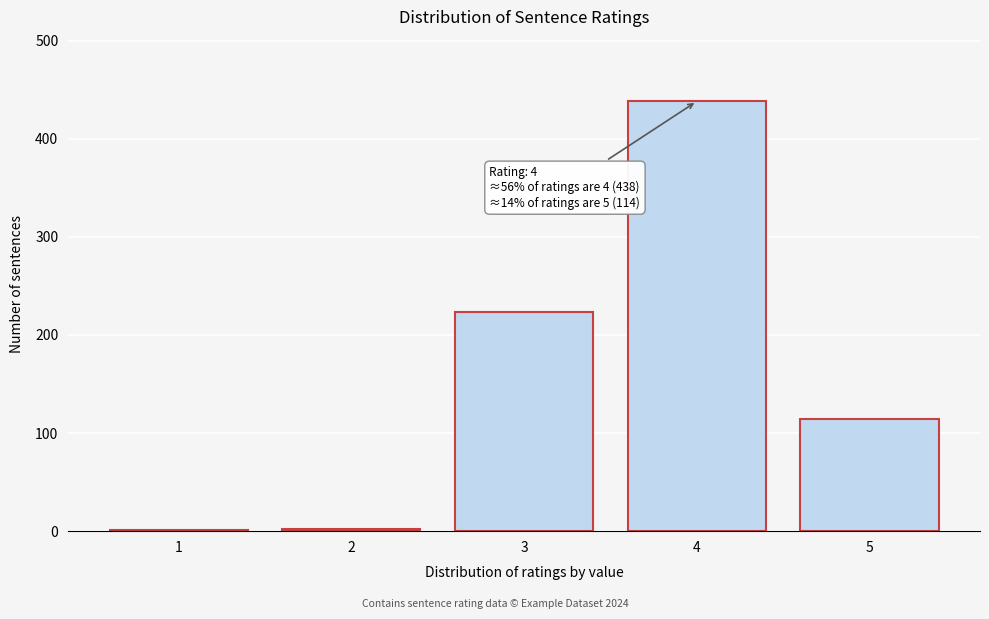

What is the sum of all values?

778